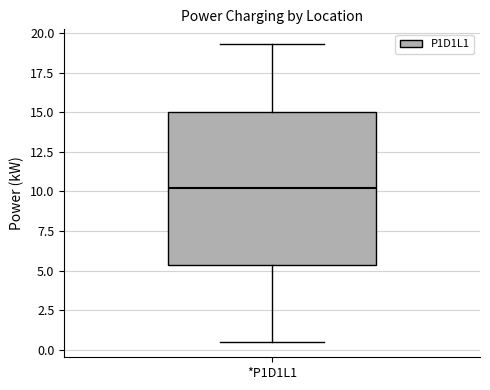

Read this box plot against the y-axis: the position of the median line, the range covered by the box, and the ends of both whiskers. The values are not printed on the chart, so give them approximately, as read against the axis.

median 10.0, box 5.5 to 15.0, whiskers 0.5 to 19.5